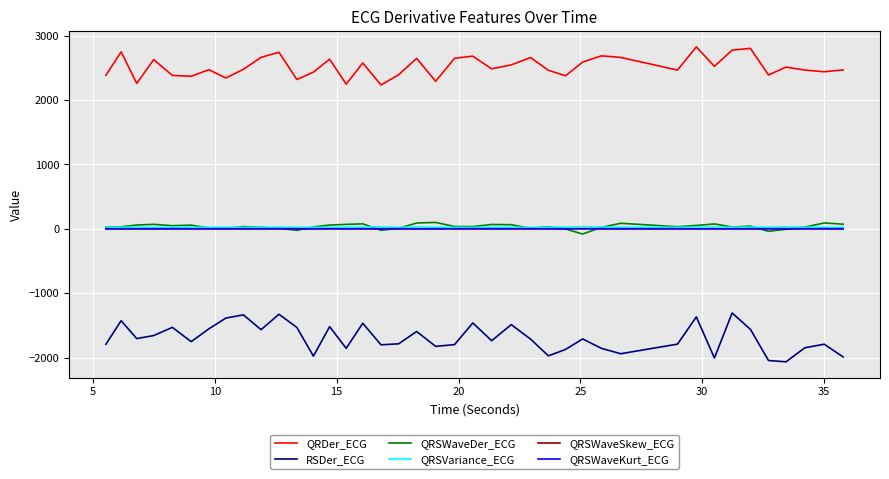

What is the maximum value shown in the chart?

2825.6